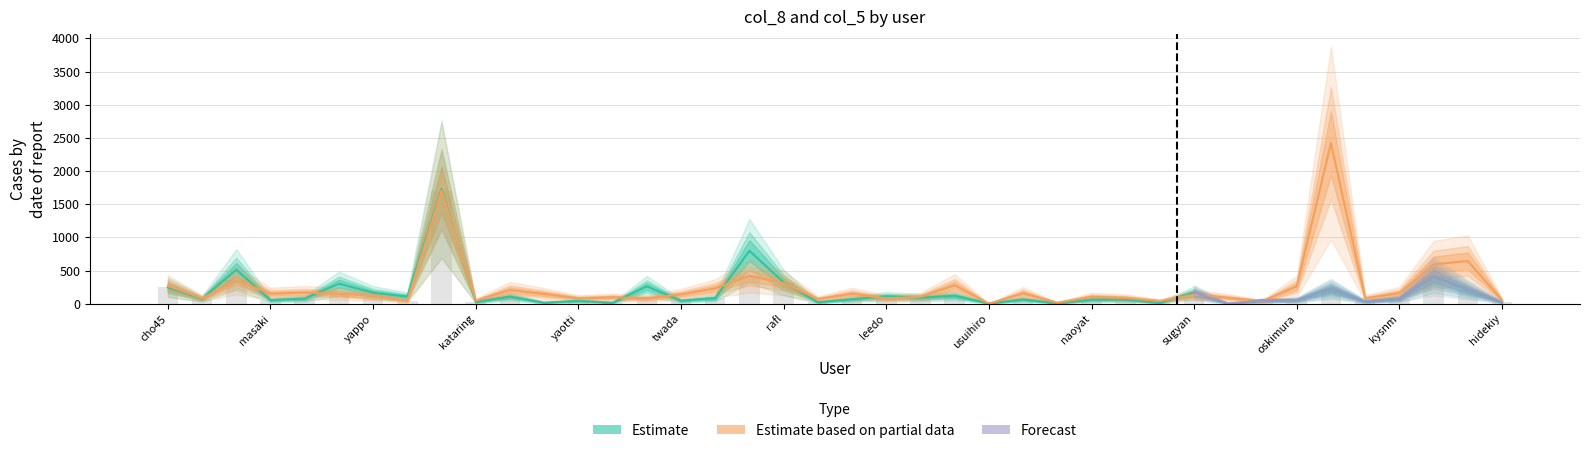

Is the value of col_5 at mash greater than the value of col_8 at twada?

Yes